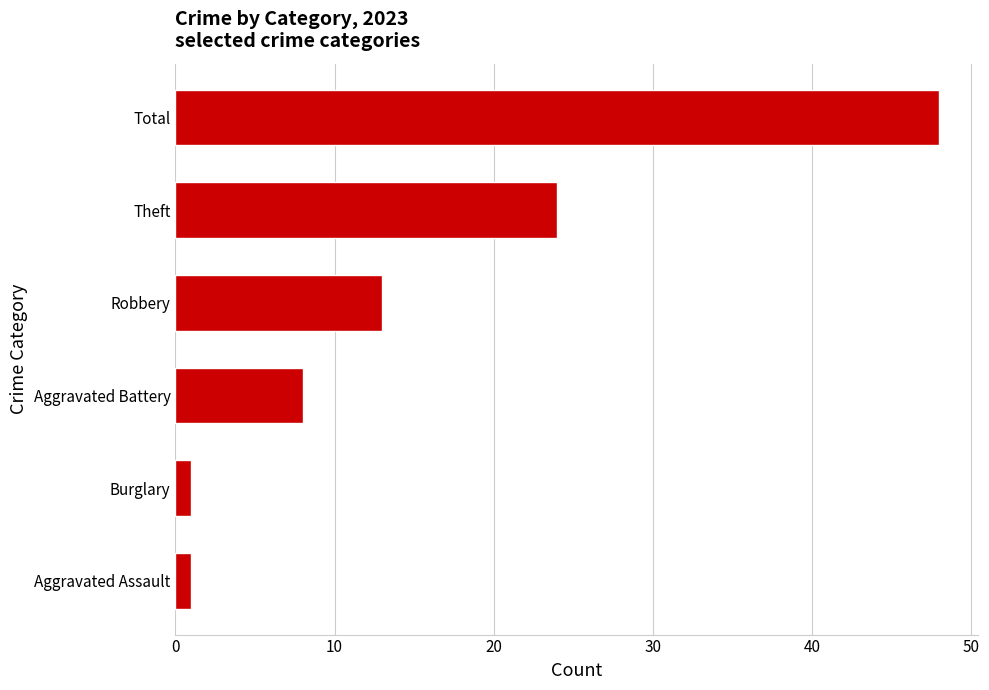

What value does the data have at Robbery, to the nearest 10?

10